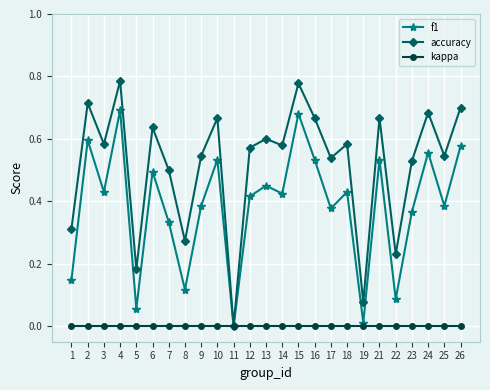

Where is accuracy nearest to the value 0?

11